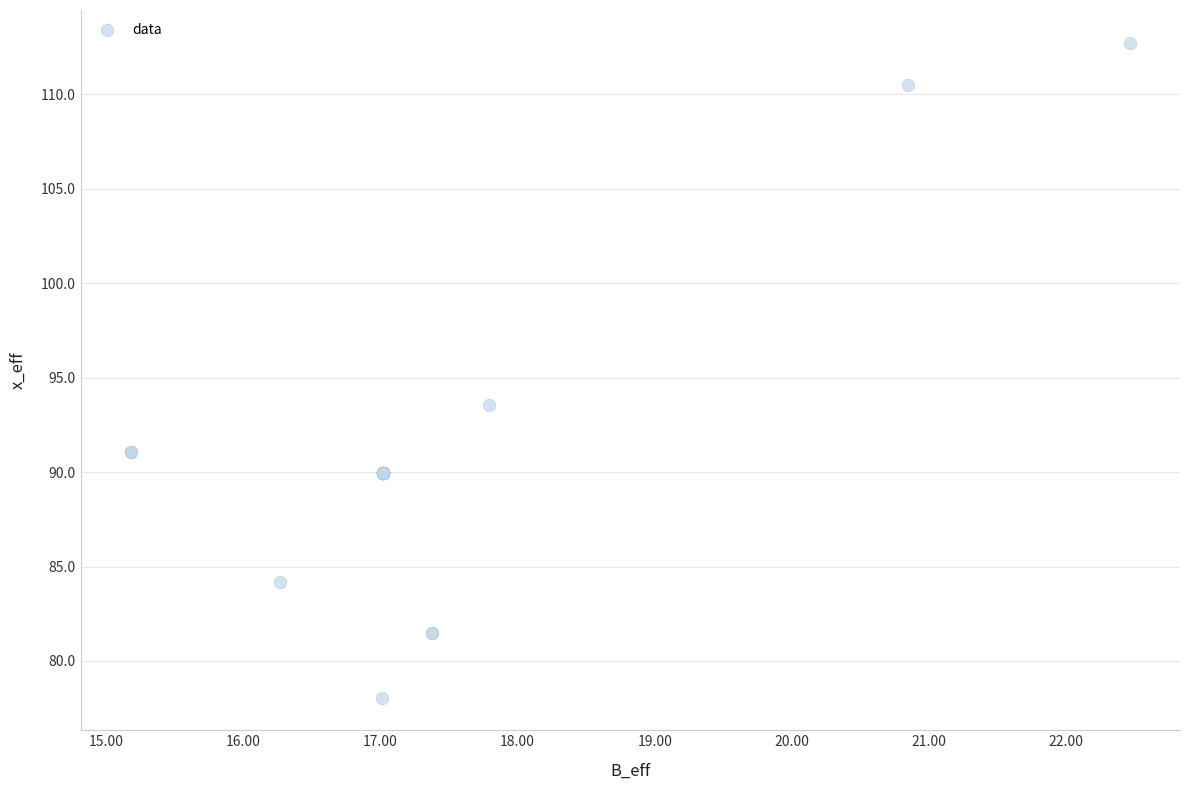

What Y value in the scatter plot is closest to 95?

93.6